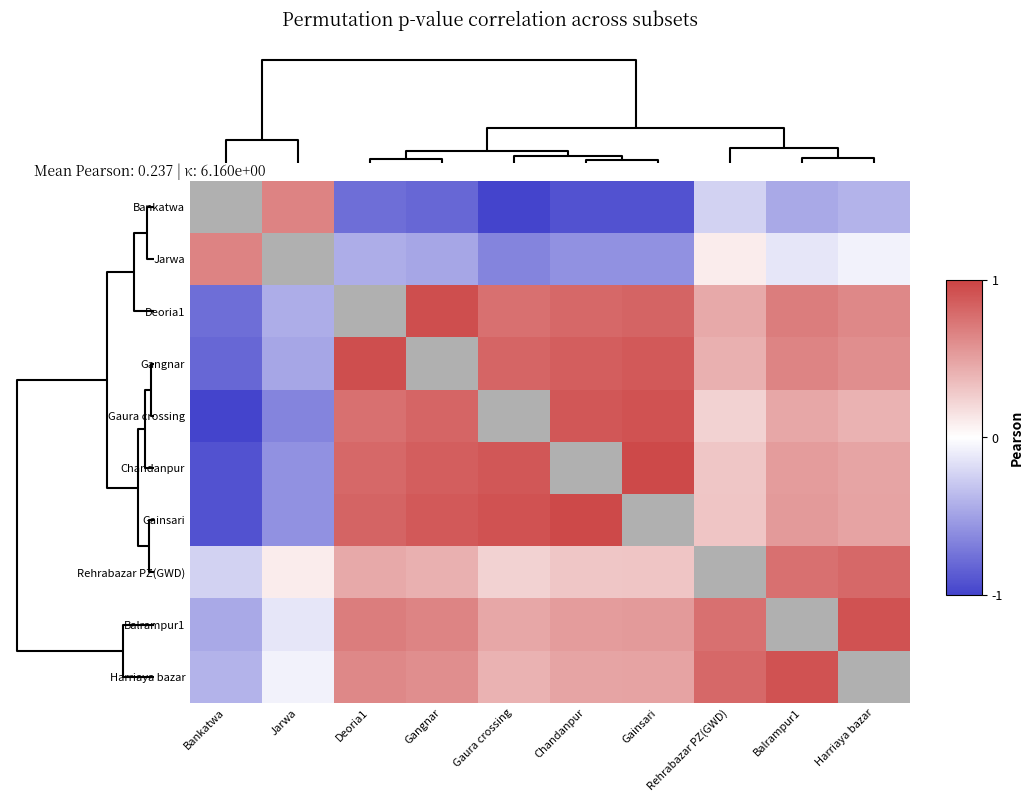

The value of Gaura crossing at Bankatwa is -0.5. True or false?

False